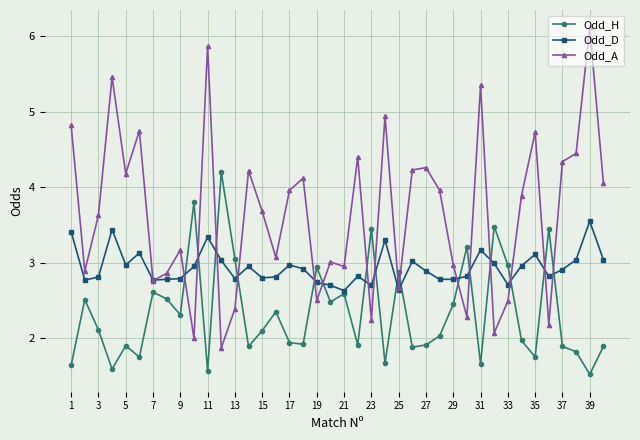

What is the value of the Odd_H point at the 6th from the left?

1.8